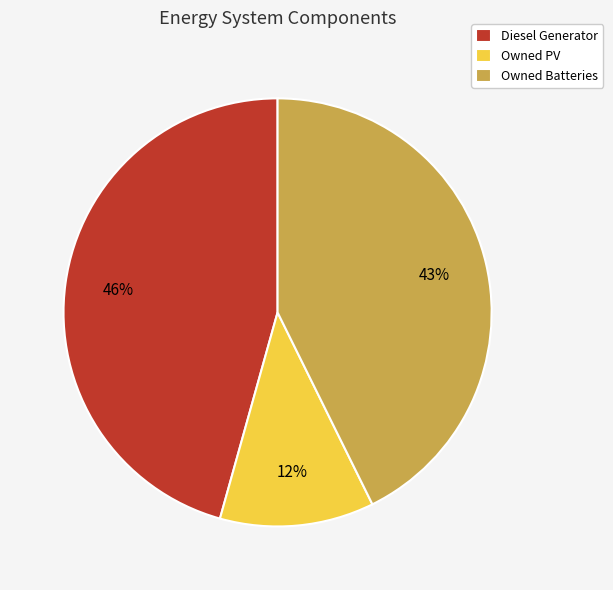

Which has a higher value, Owned Batteries or Owned PV?

Owned Batteries